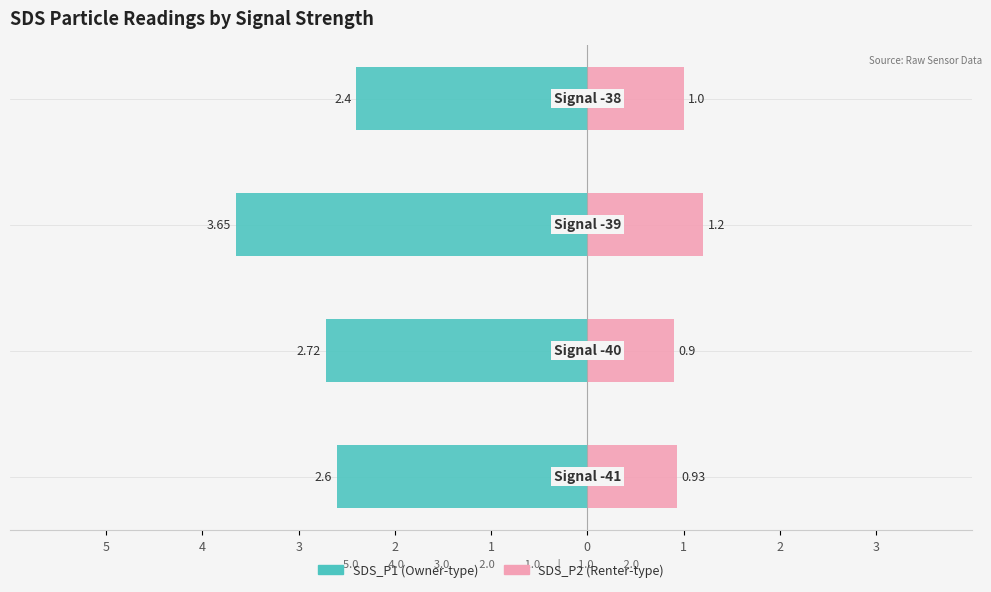

Reading right to left, list all the values displayed in this chart.

SDS_P1: -2.4	-3.6	-2.7	-2.6
SDS_P2: 1.0	1.2	0.9	0.9